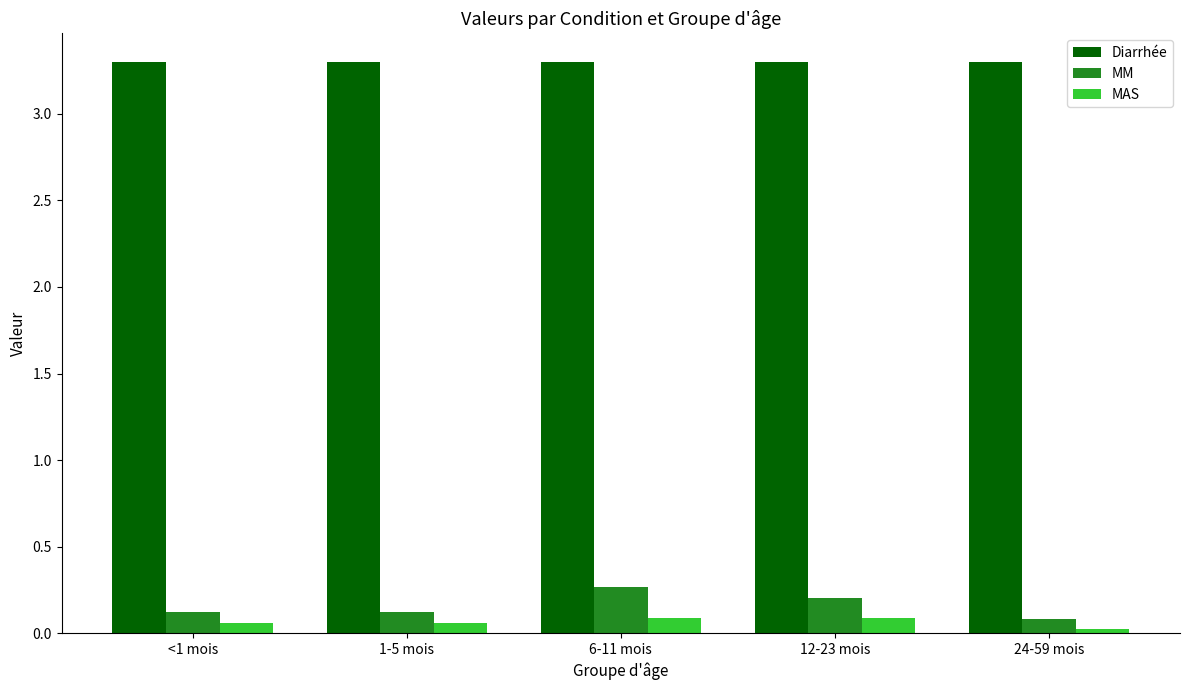

Is the value of MAS at 24-59 mois greater than the value of MM at 1-5 mois?

No